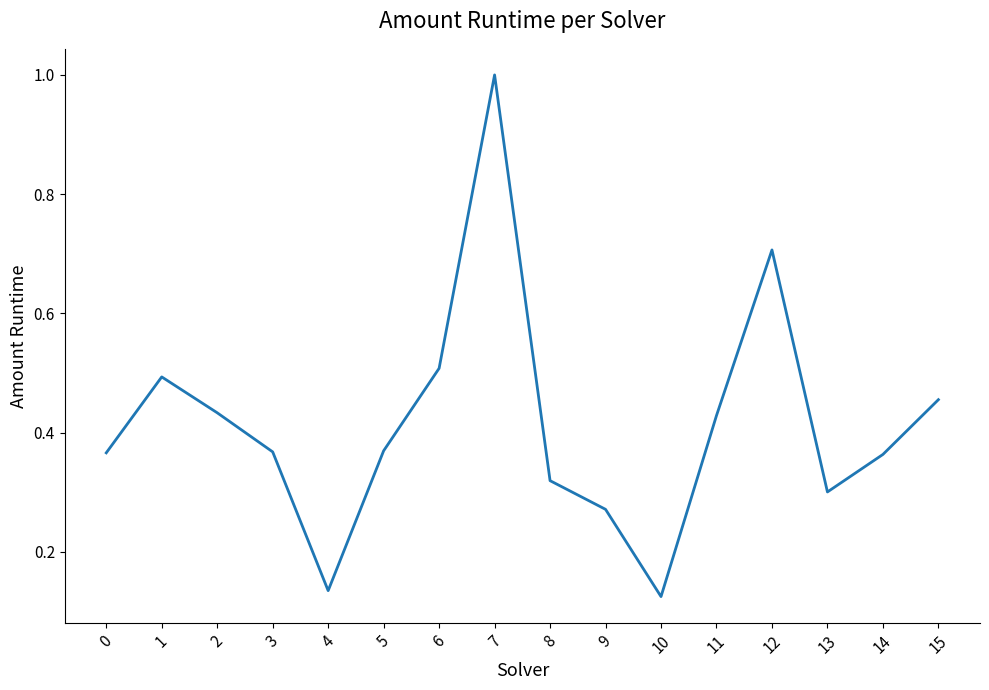

True or false: the data shows 0.3 at 13.

True